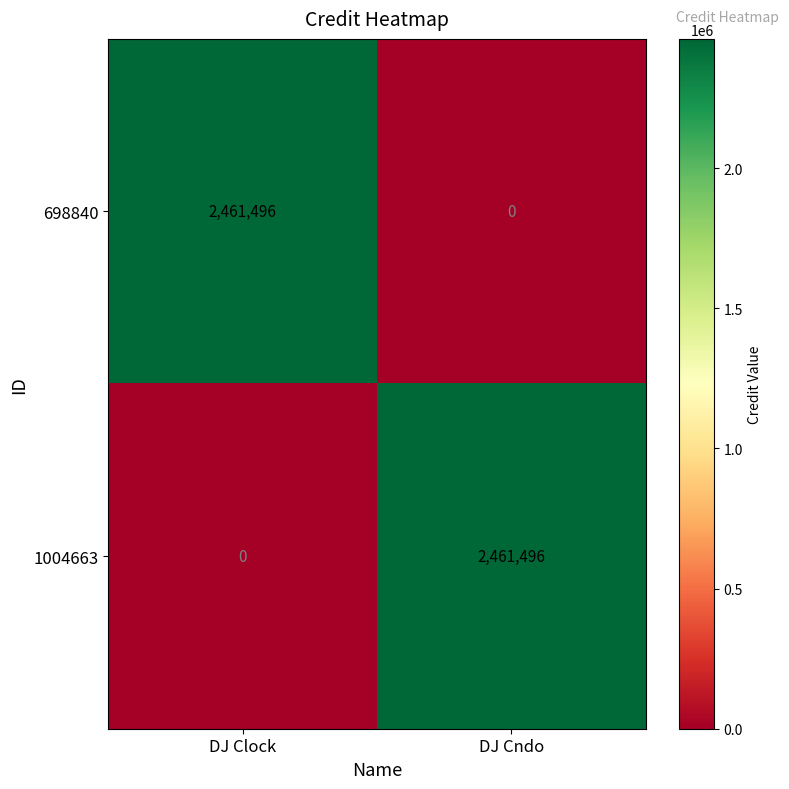

What is the total value across all series at DJ Cndo?

2461496